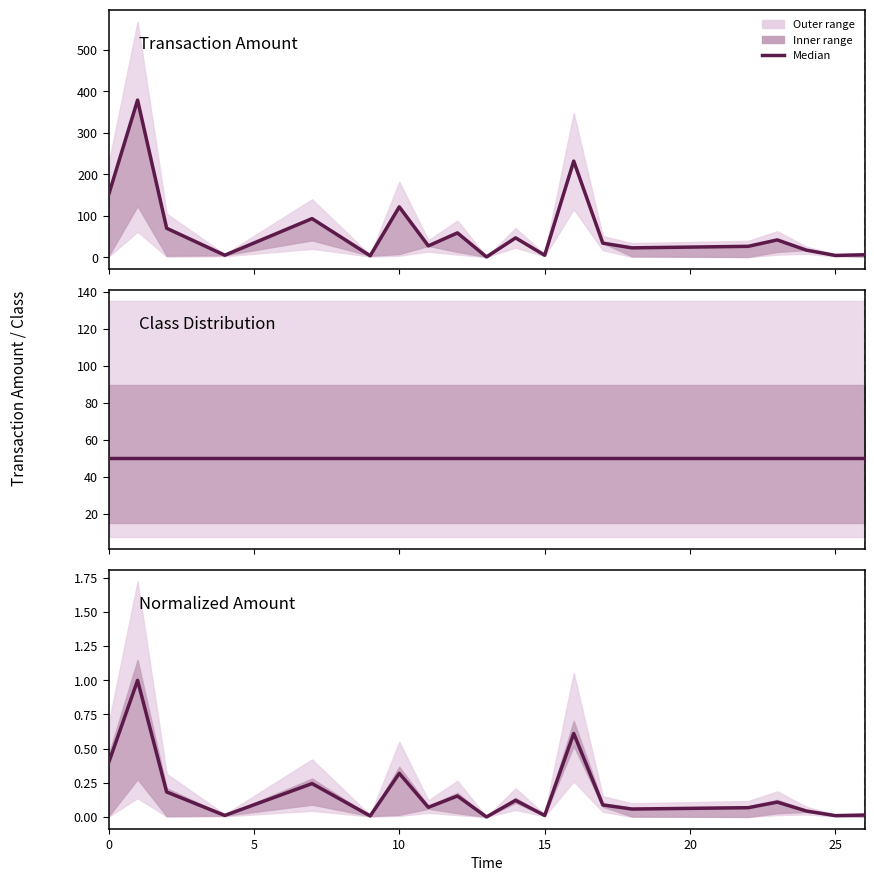

True or false: Normalized Amount median and Class Distribution median intersect in this chart.

False